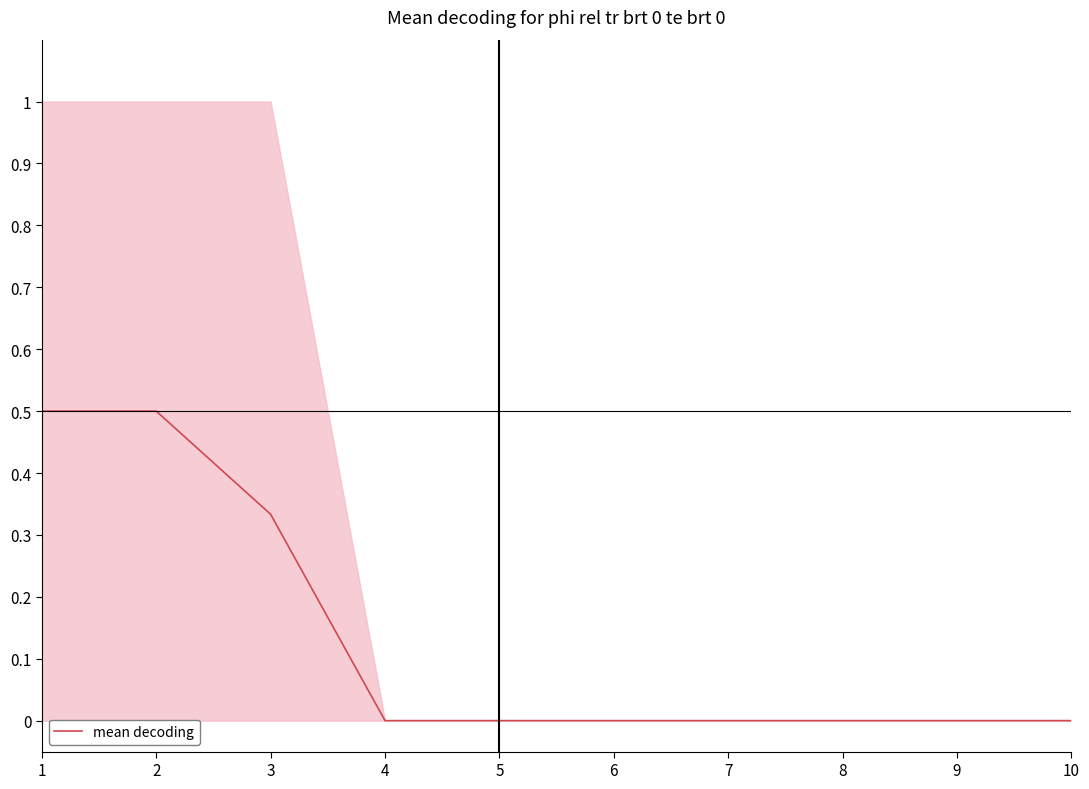

Between 6 and 5, which is larger?

6